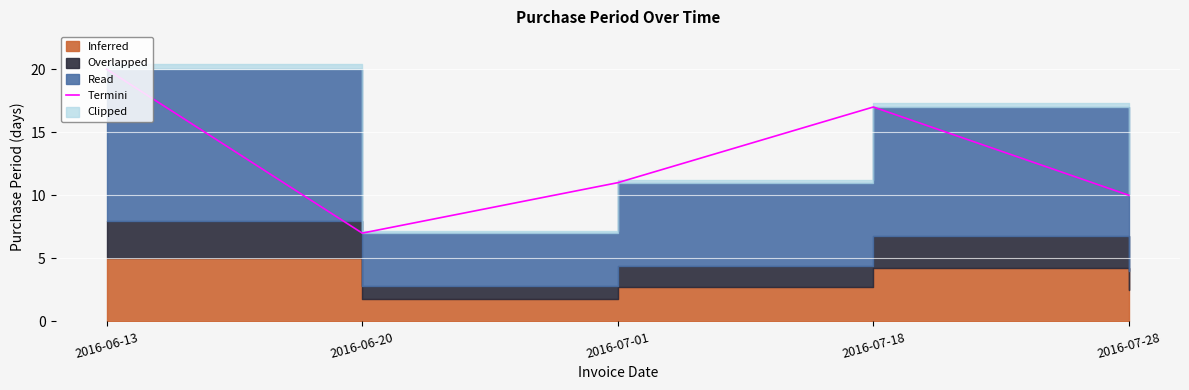

True or false: the data shows 11 at 2016-07-01.

True